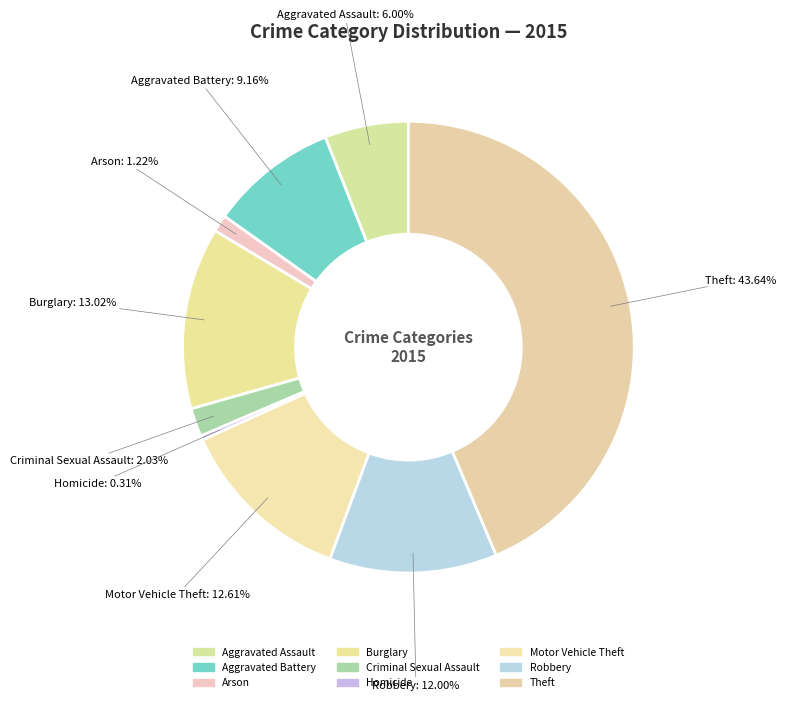

What is the change in value from Criminal Sexual Assault to Motor Vehicle Theft?

+104